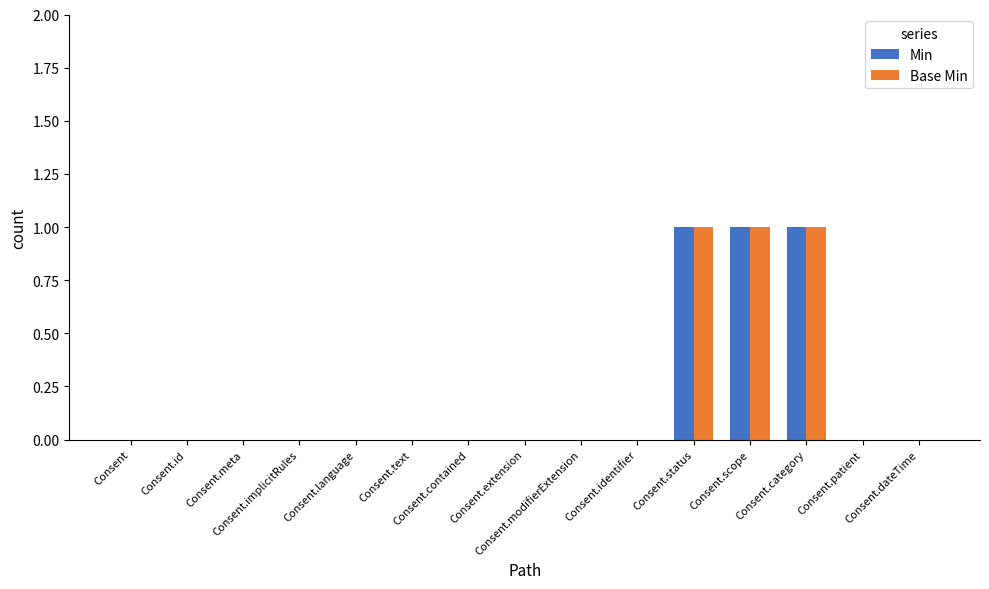

What is the sum of all Min values?

3